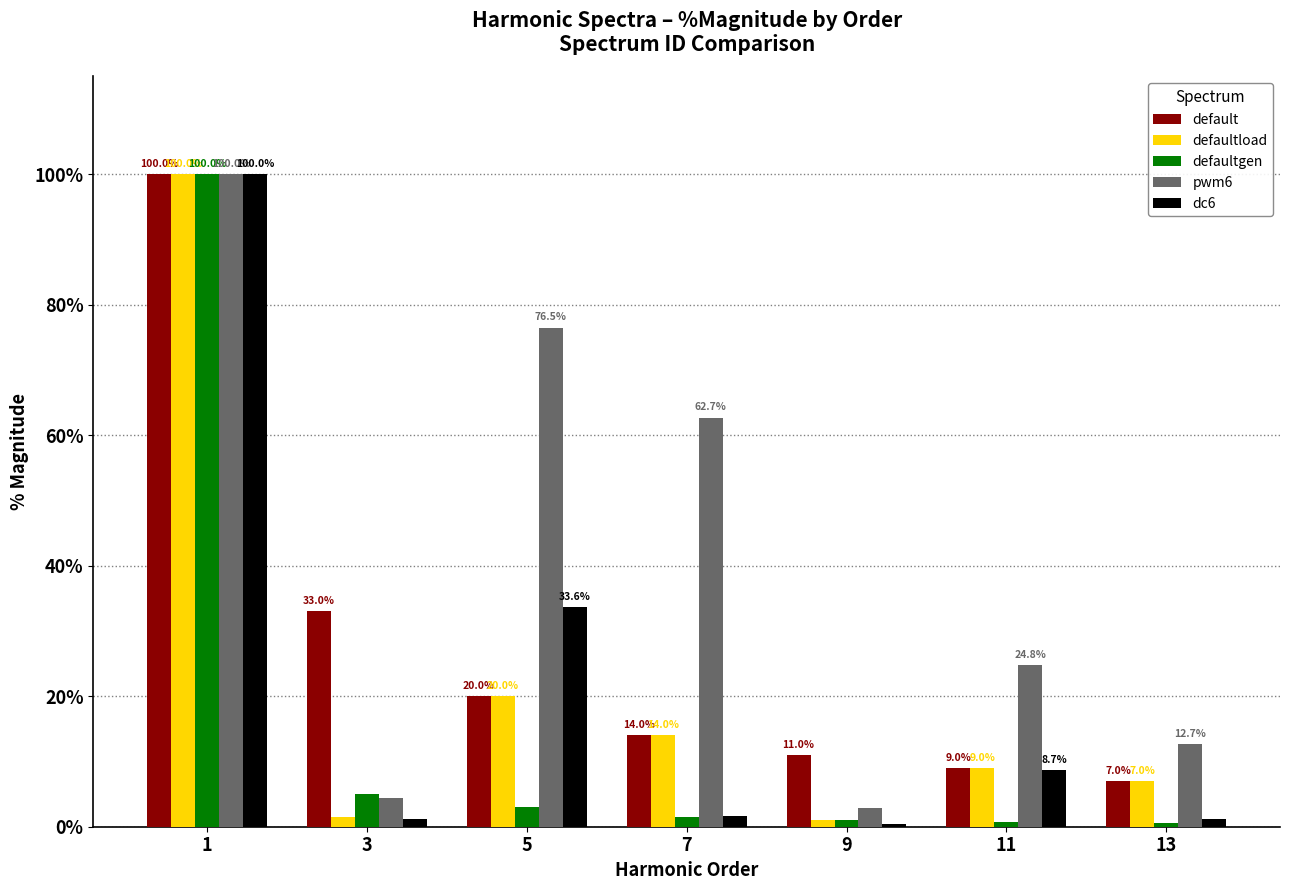

The value of defaultload at 1 is 39.4. True or false?

False